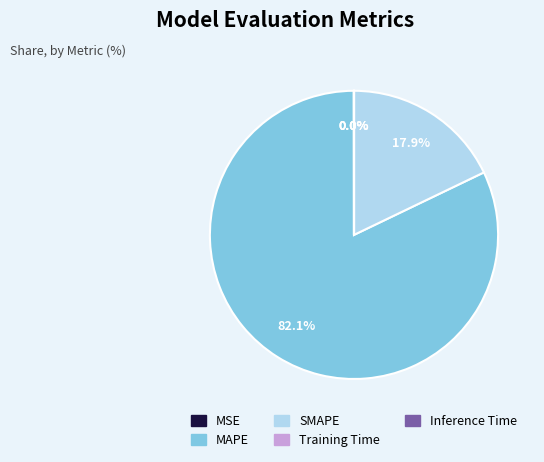

Does MAPE account for over 50% of the chart?

Yes